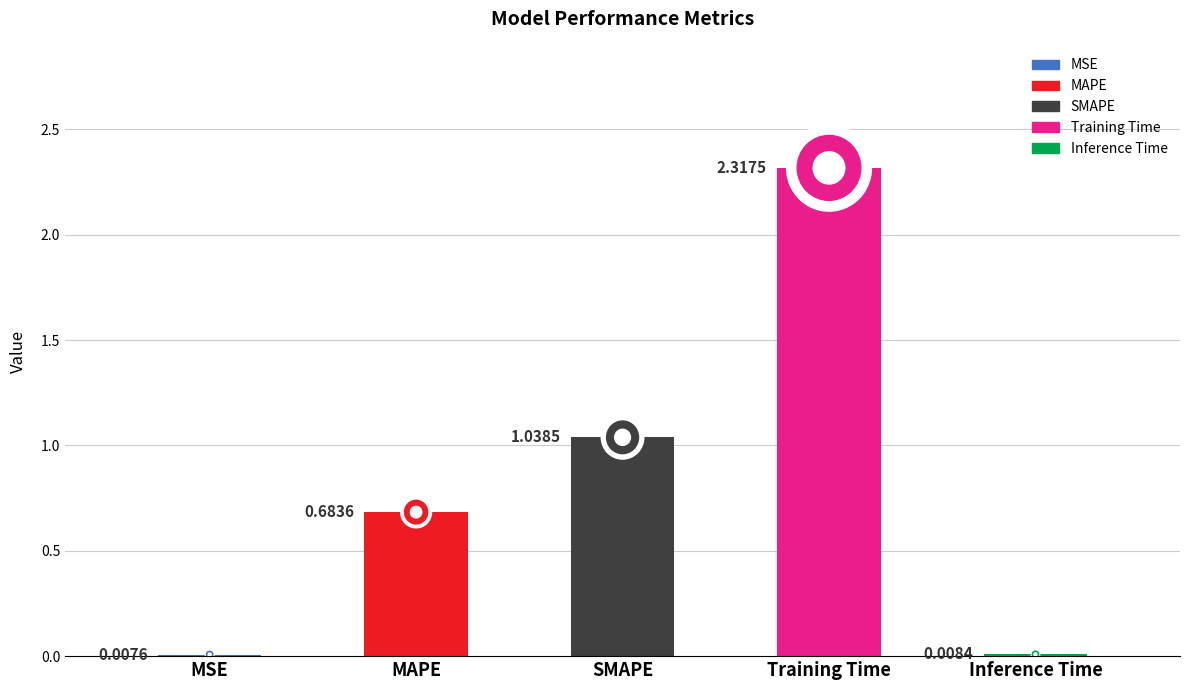

Reading left to right, transcribe all the data shown in this chart.

0.0	0.7	1.0	2.3	0.0